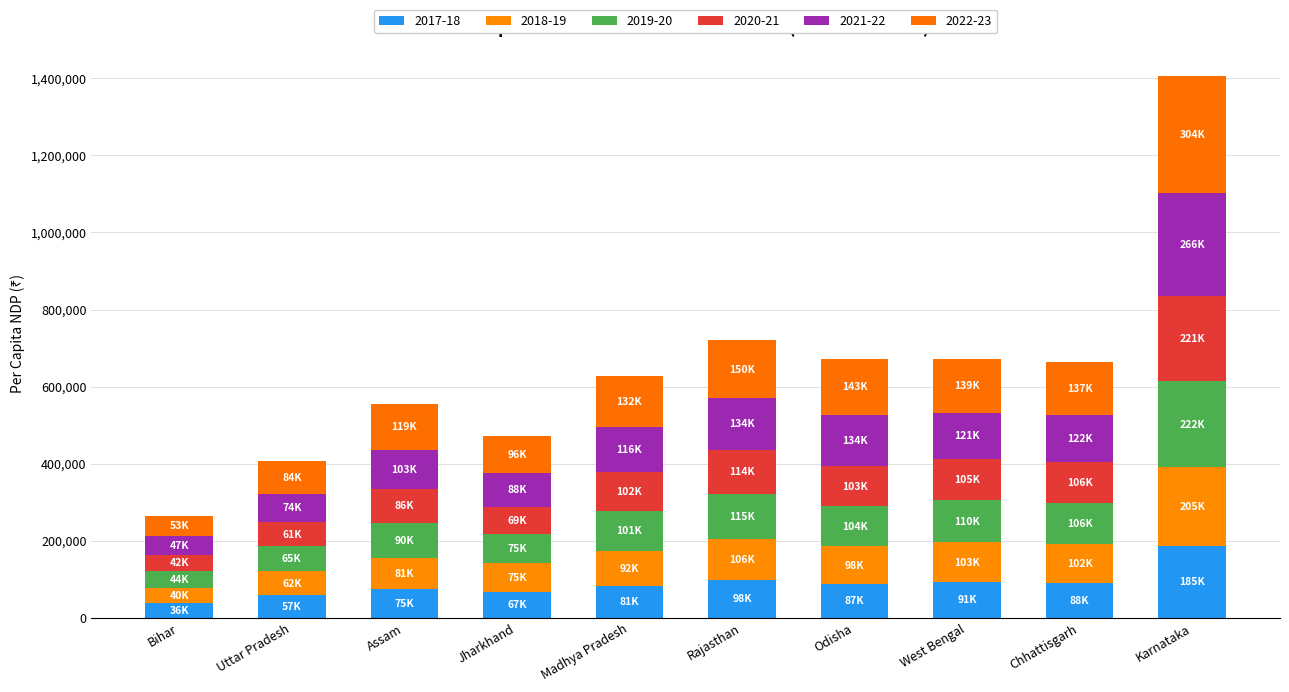

Does the chart contain any negative values?

No